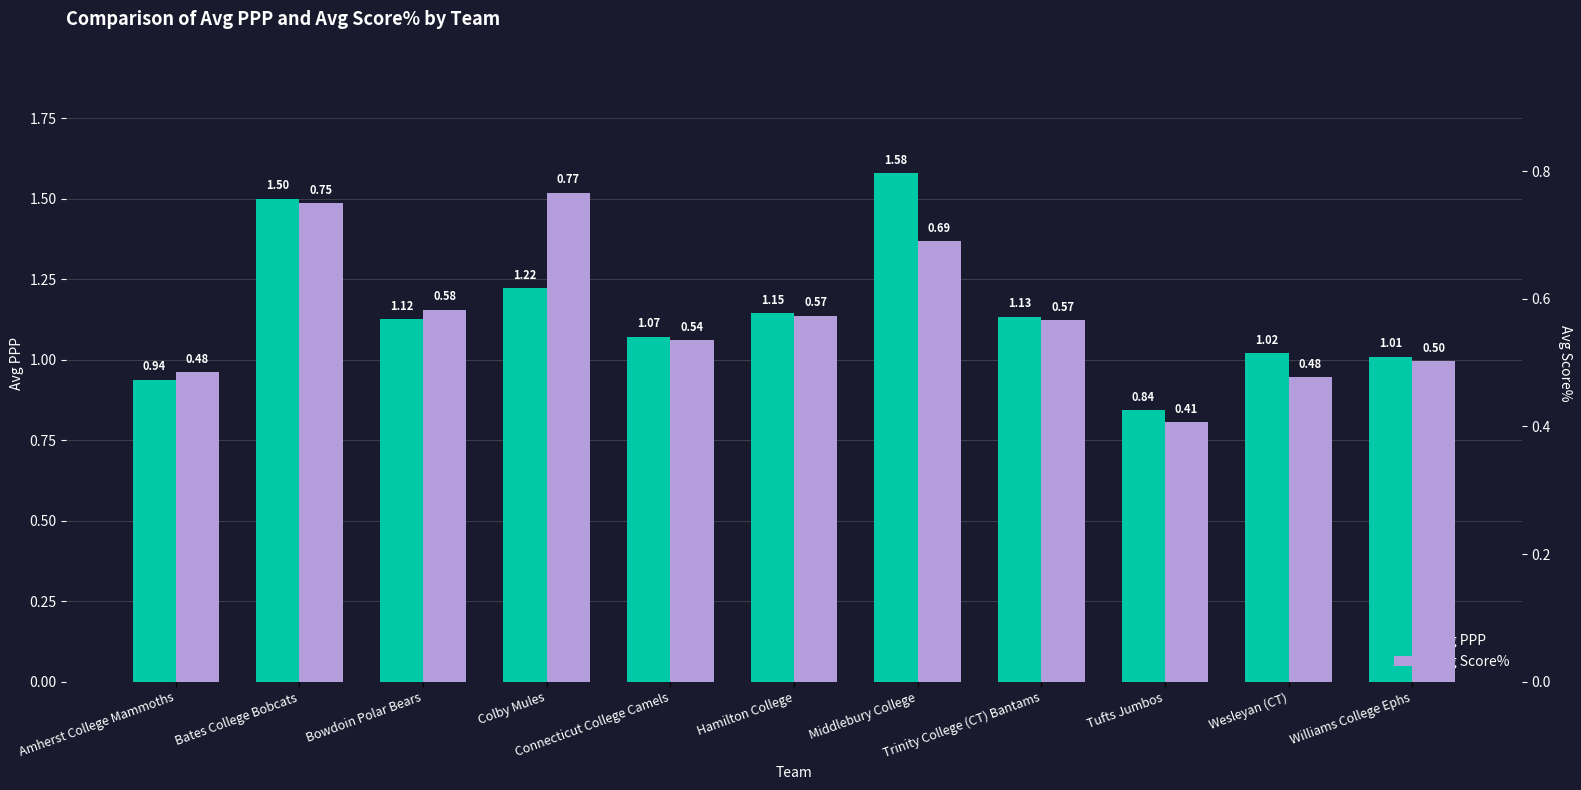

Is it true that Avg PPP equals 1.1 at Connecticut College Camels?

True